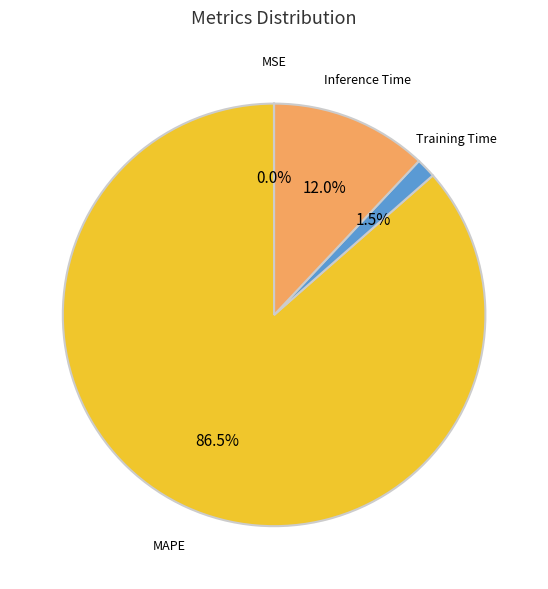

To the nearest percent, what is the difference between the largest and smallest slice percentages?

86%